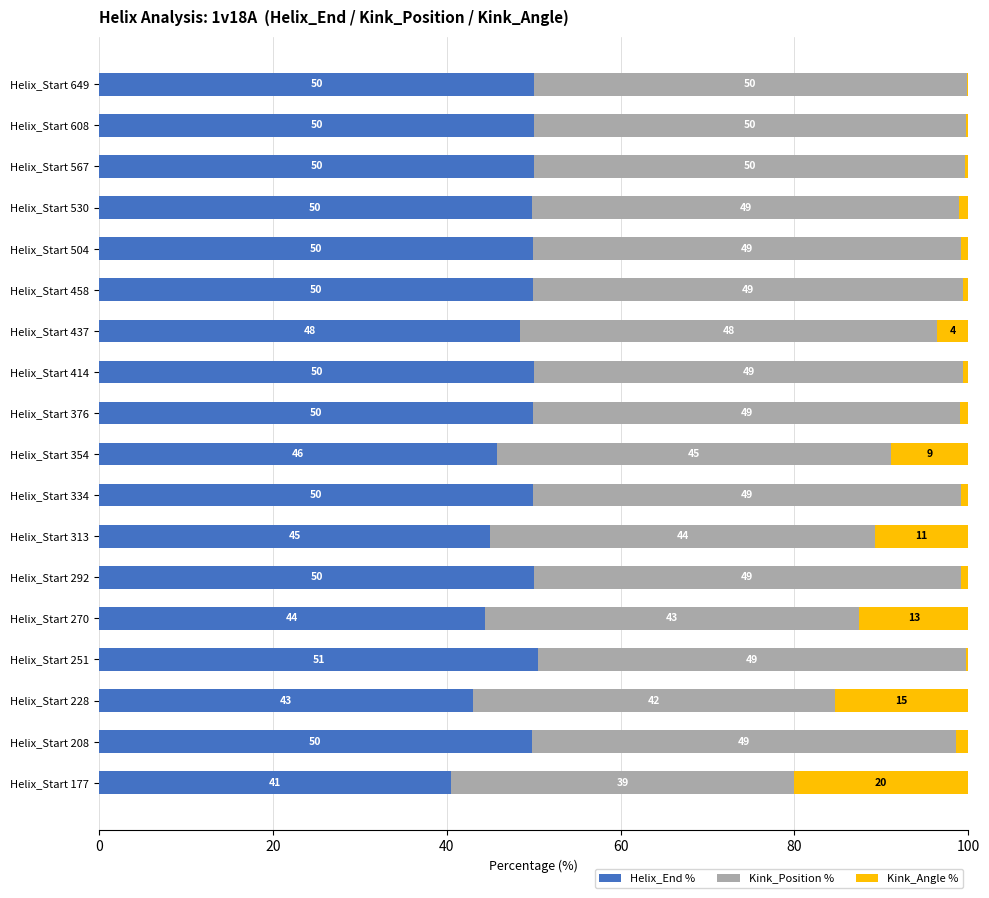

Count the number of data series in this chart.

3